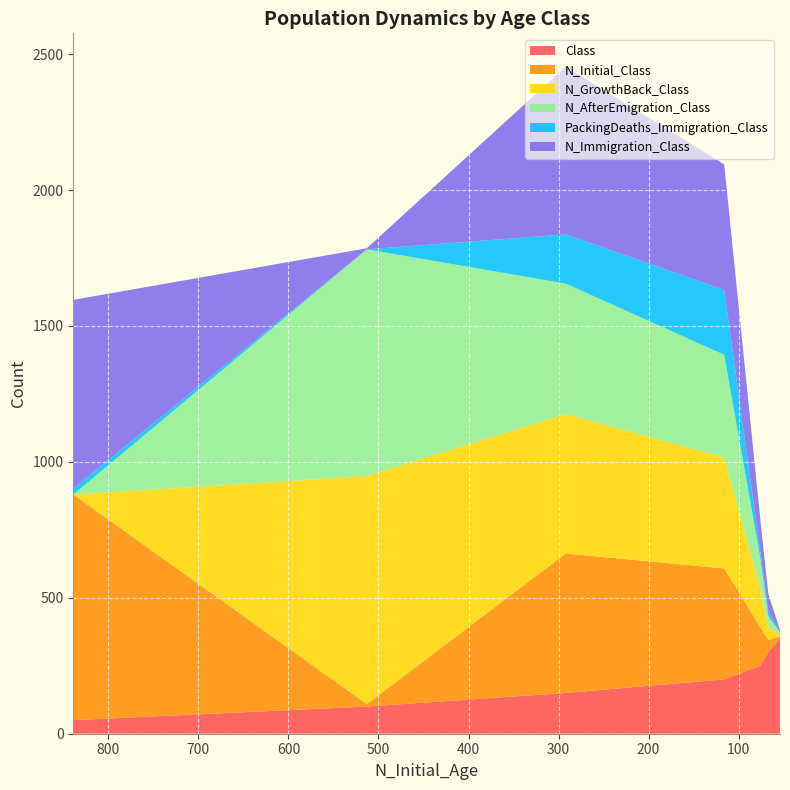

Reading left to right, transcribe all the data shown in this chart.

Class: Age 0=50	Age 1=100	Age 2=150	Age 3=200	Age 4=250	Age 5=300	Age 6=350
N_Initial_Class: Age 0=830	Age 1=9	Age 2=513	Age 3=408	Age 4=143	Age 5=46	Age 6=8
N_GrowthBack_Class: Age 0=0	Age 1=839	Age 2=513	Age 3=408	Age 4=143	Age 5=46	Age 6=8
N_AfterEmigration_Class: Age 0=0	Age 1=834	Age 2=480	Age 3=378	Age 4=113	Age 5=41	Age 6=7
PackingDeaths_Immigration_Class: Age 0=22	Age 1=0	Age 2=181	Age 3=239	Age 4=25	Age 5=18	Age 6=2
N_Immigration_Class: Age 0=694	Age 1=4	Age 2=617	Age 3=462	Age 4=120	Age 5=64	Age 6=6